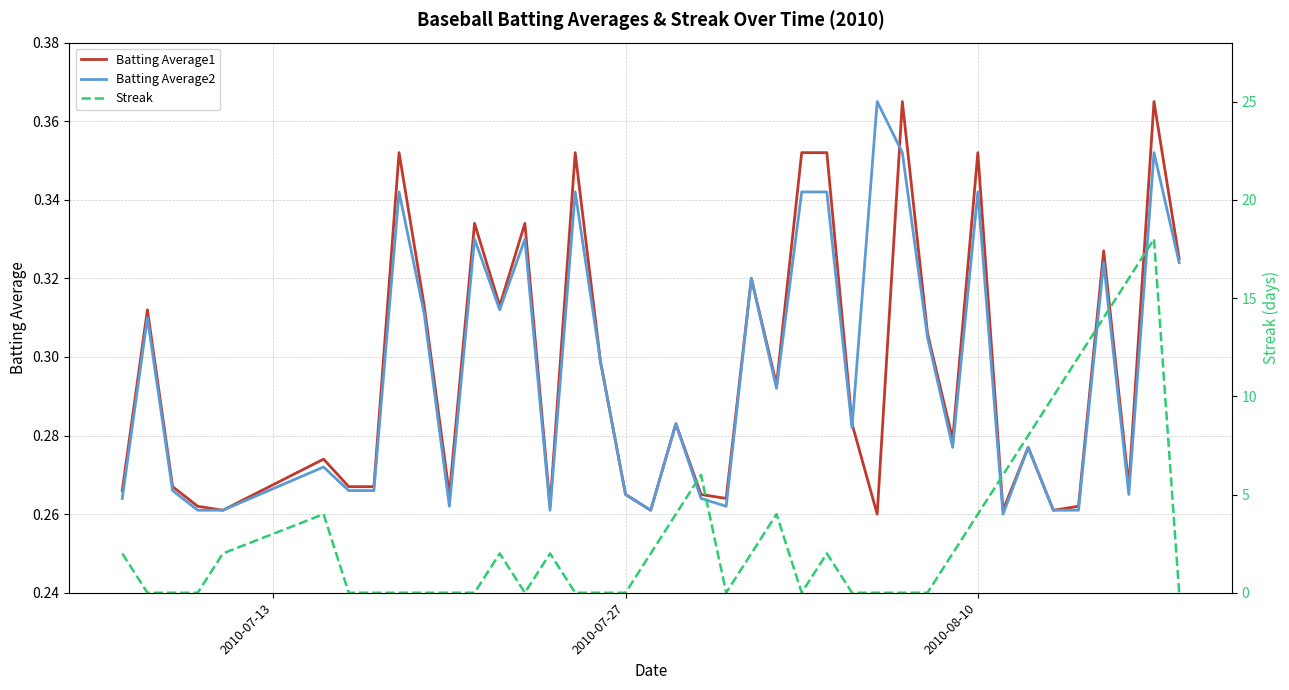

How many lines are shown in the chart?

3